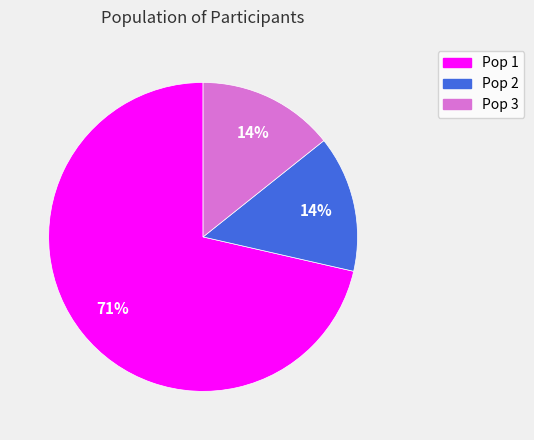

How many segments does this pie chart have?

3